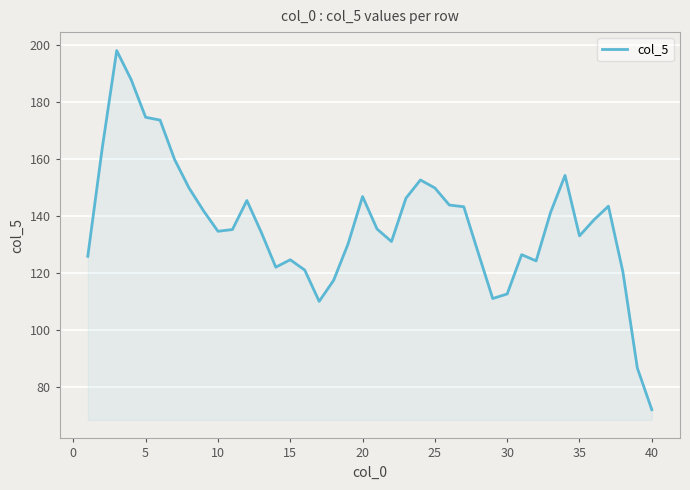

What is the greatest value displayed?

198.2